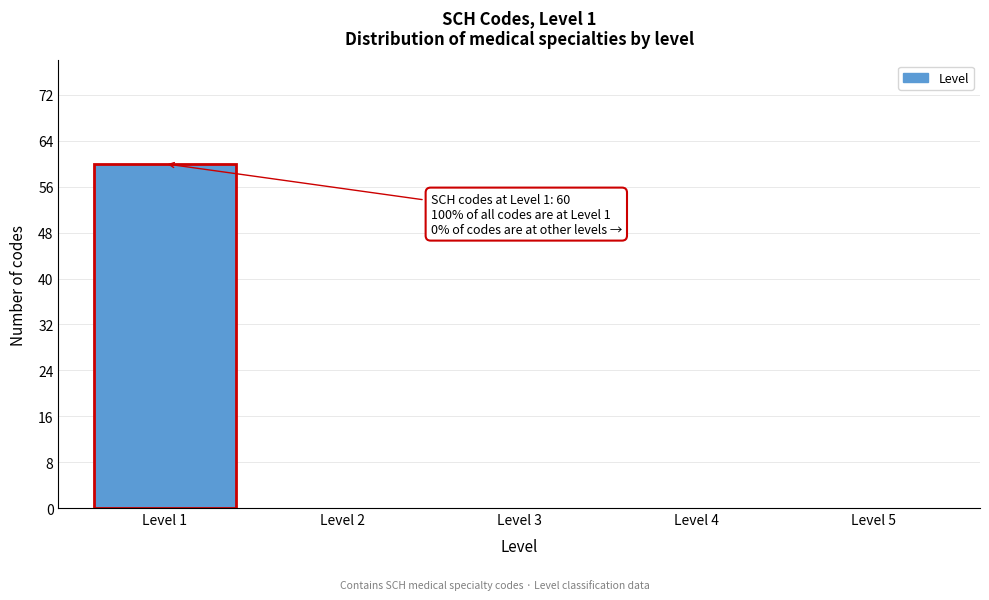

Reading right to left, what are all the values shown in this chart?

Level 5=0	Level 4=0	Level 3=0	Level 2=0	Level 1=60